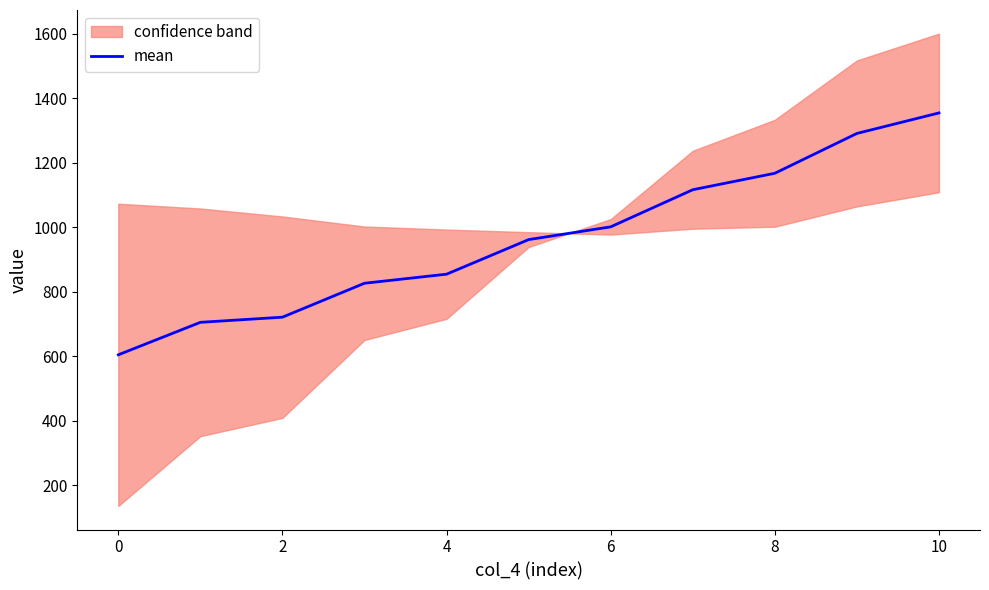

What is the smallest value displayed?

604.5